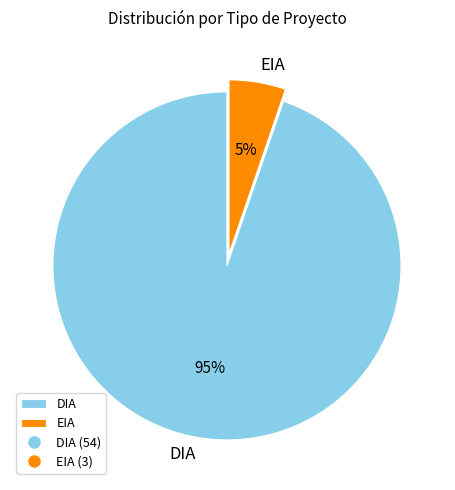

Is there any slice that represents more than half of the pie?

Yes